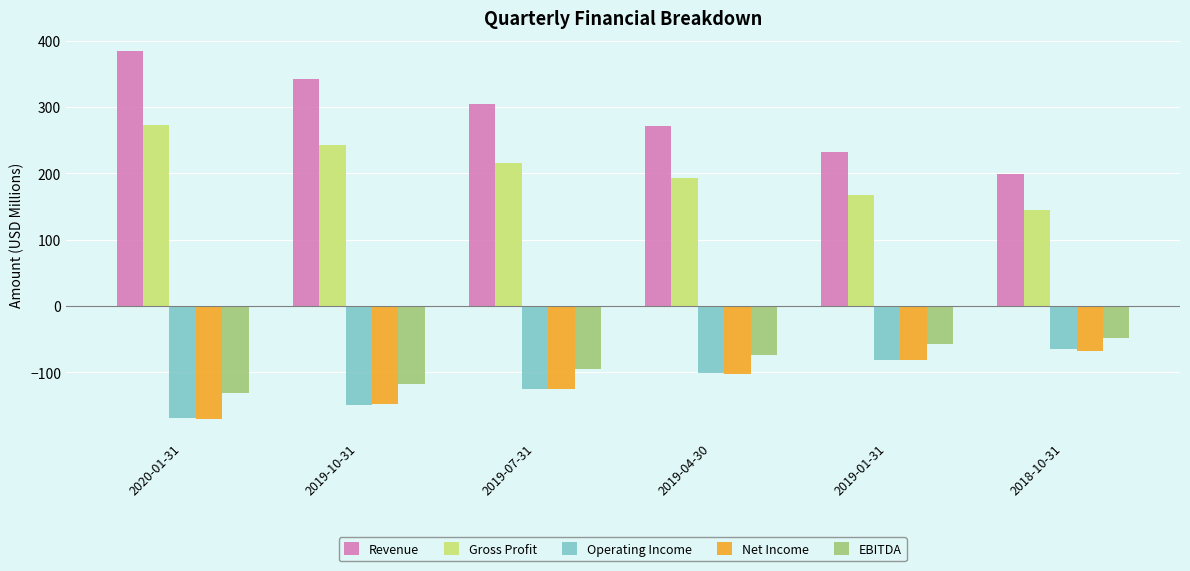

How many values in the Gross Profit series are below 216?

3